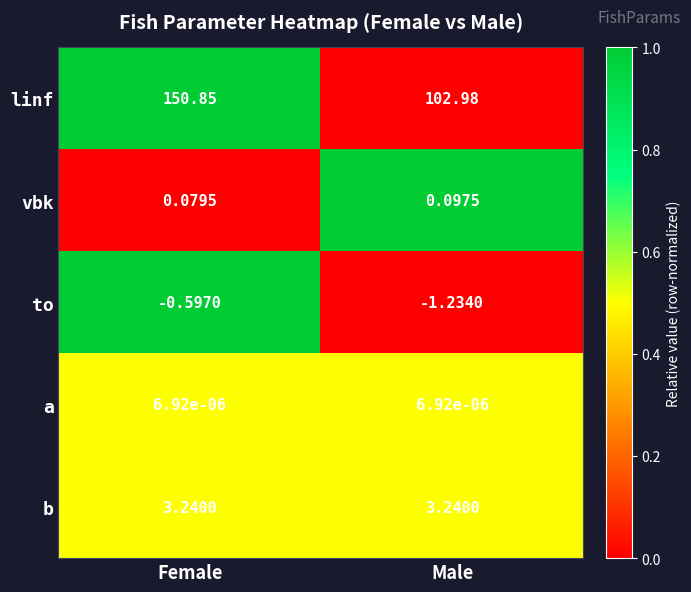

Is the value of b at Male greater than the value of to at Male?

Yes